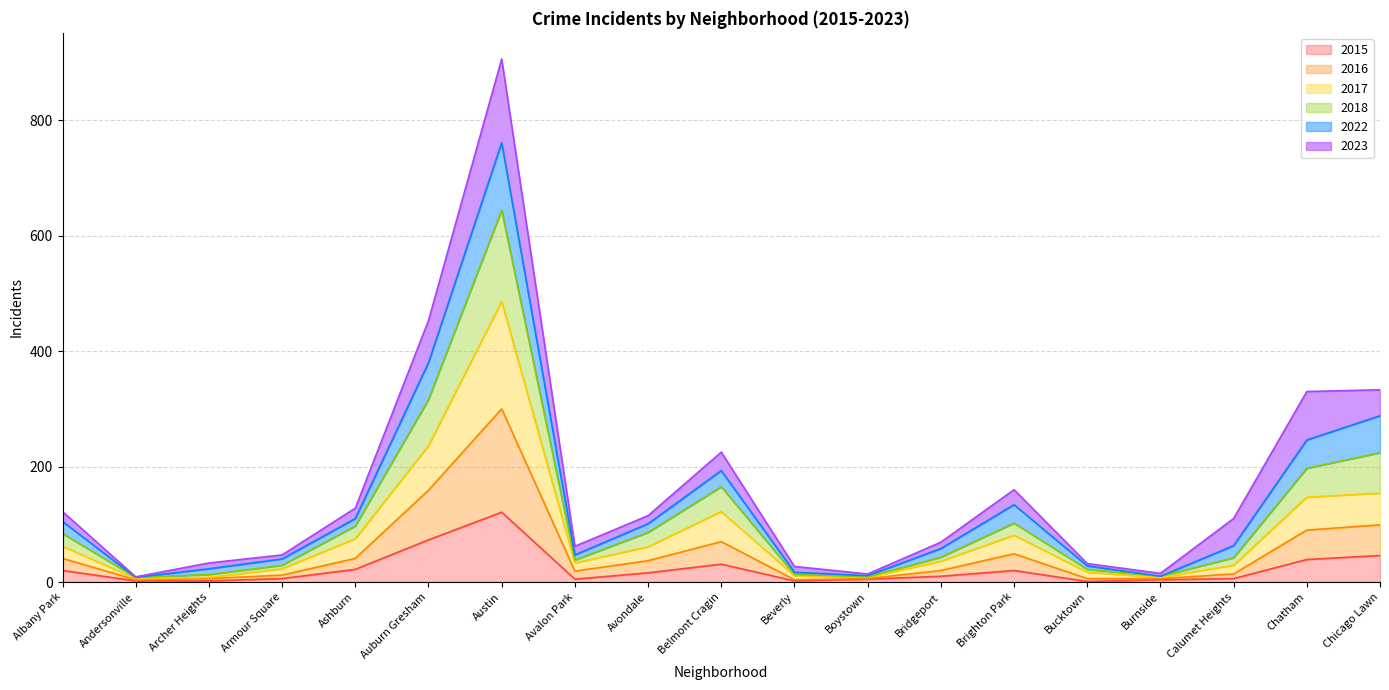

What is the difference between the 2017 values at Bucktown and Bridgeport?

21